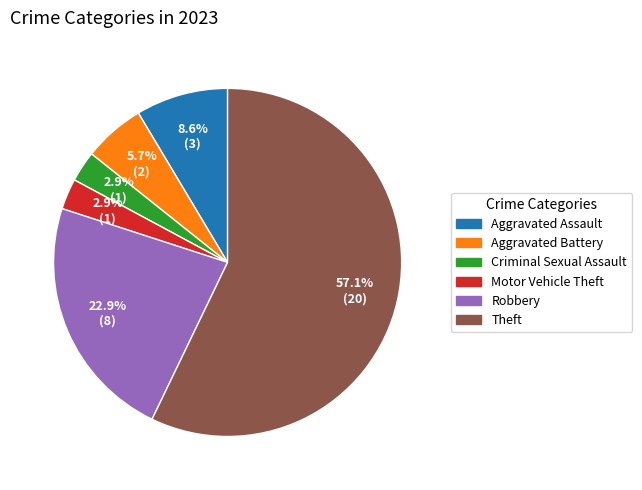

Which slice represents more than half of the pie?

Theft